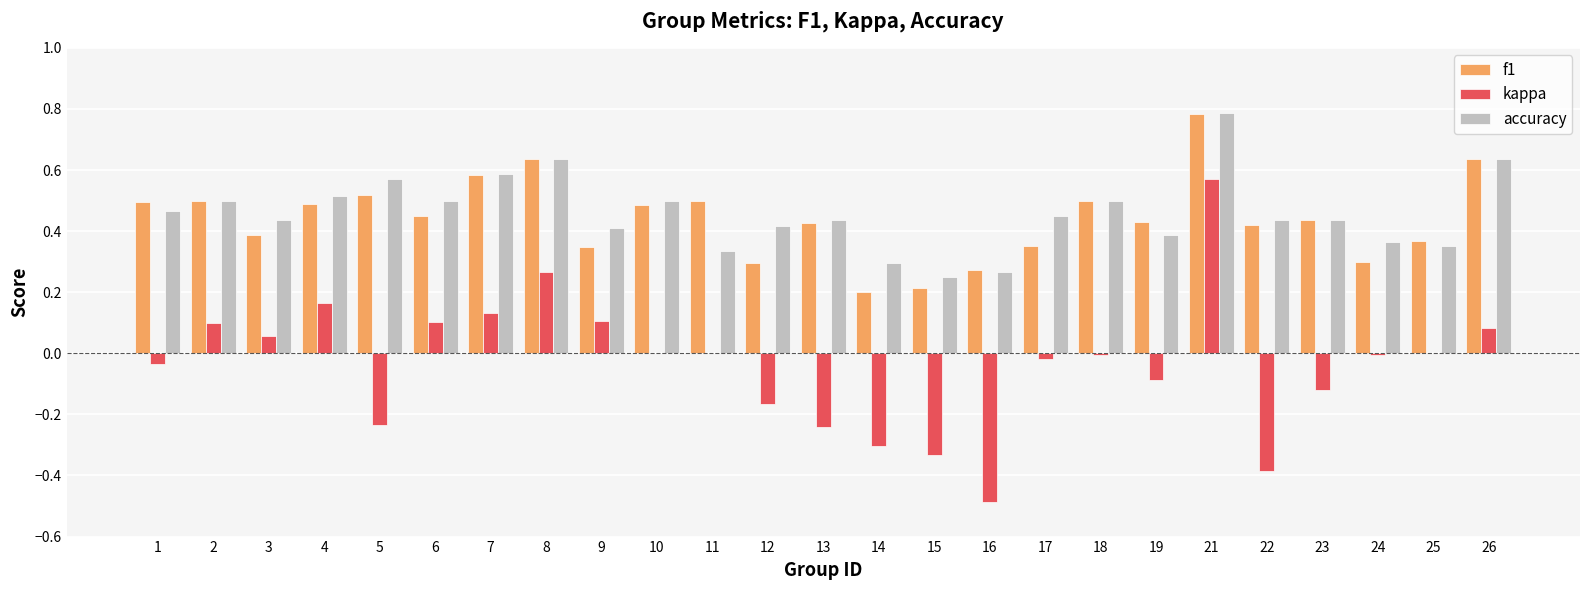

The kappa series shows 0.6 at 21. True or false?

True